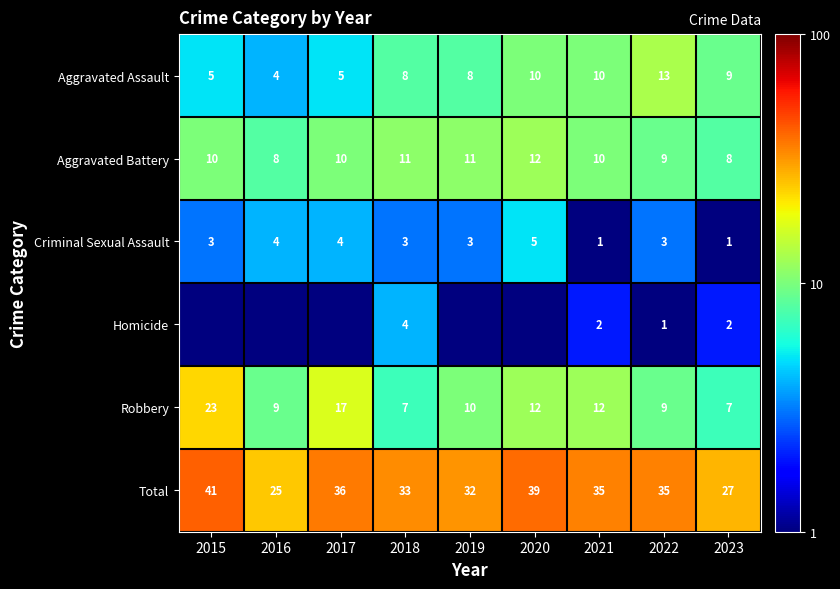

Which has a higher value, 2020 or 2018?

2020